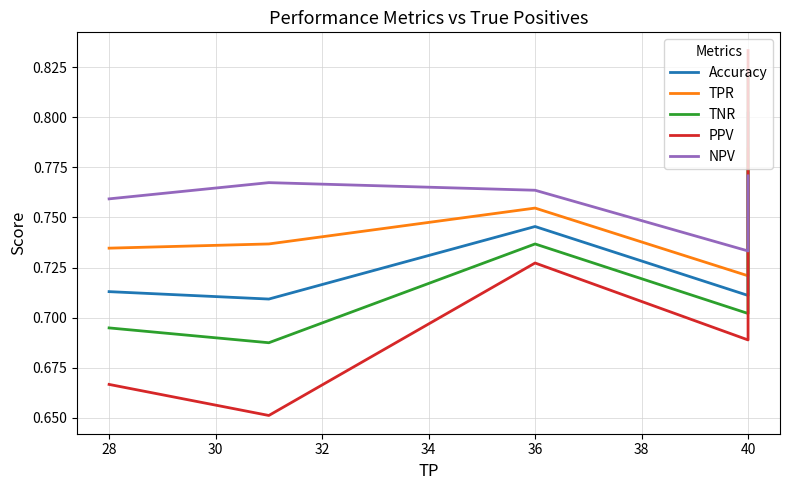

Does the chart display data point markers on the line(s)?

No